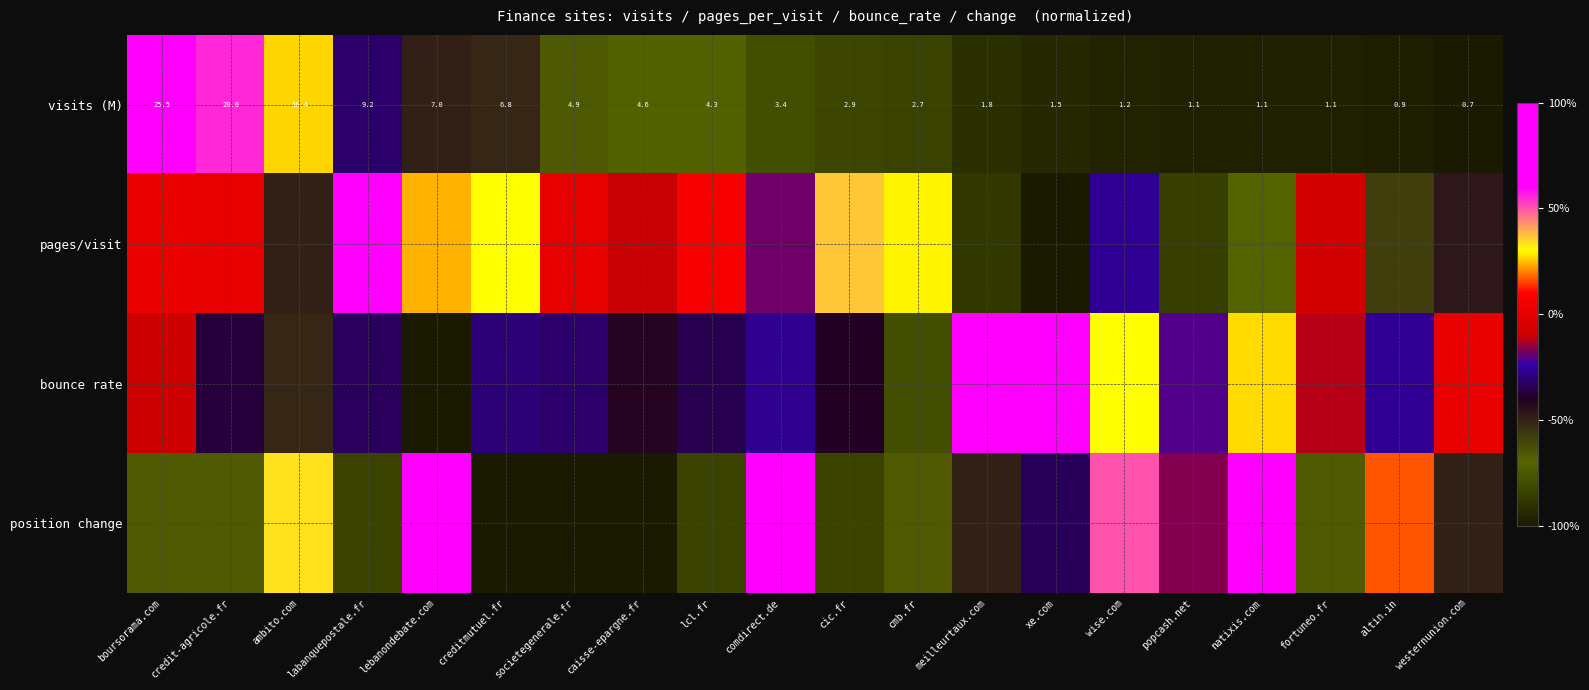

At how many categories does at least one series exceed 0?

17